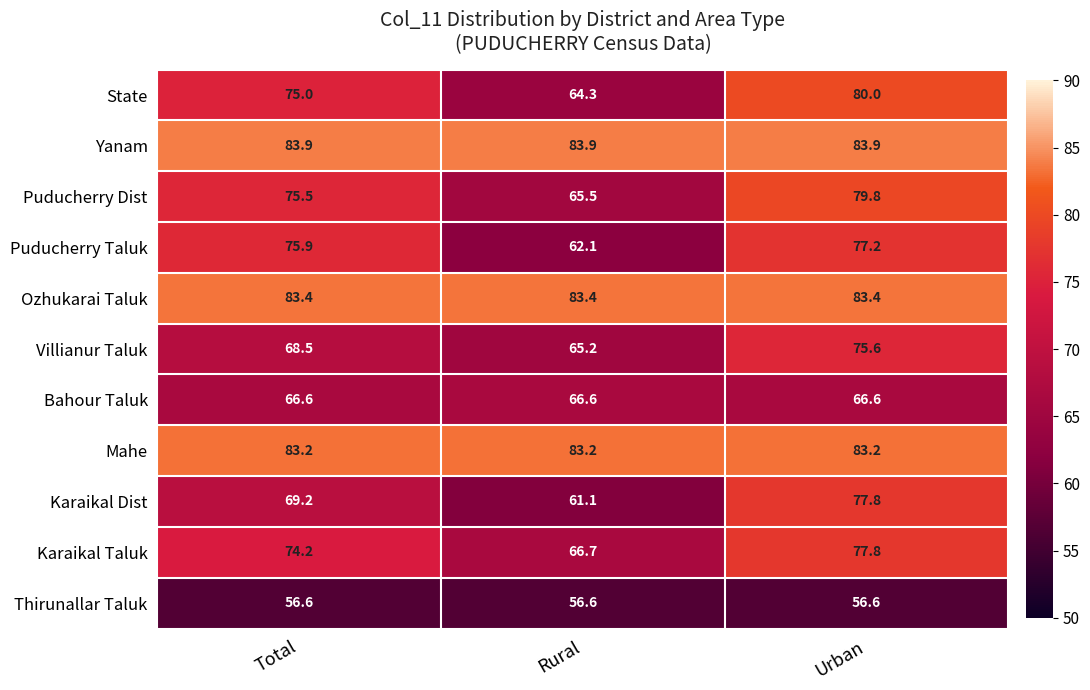

The Thirunallar Taluk series shows 14.8 at Urban. True or false?

False